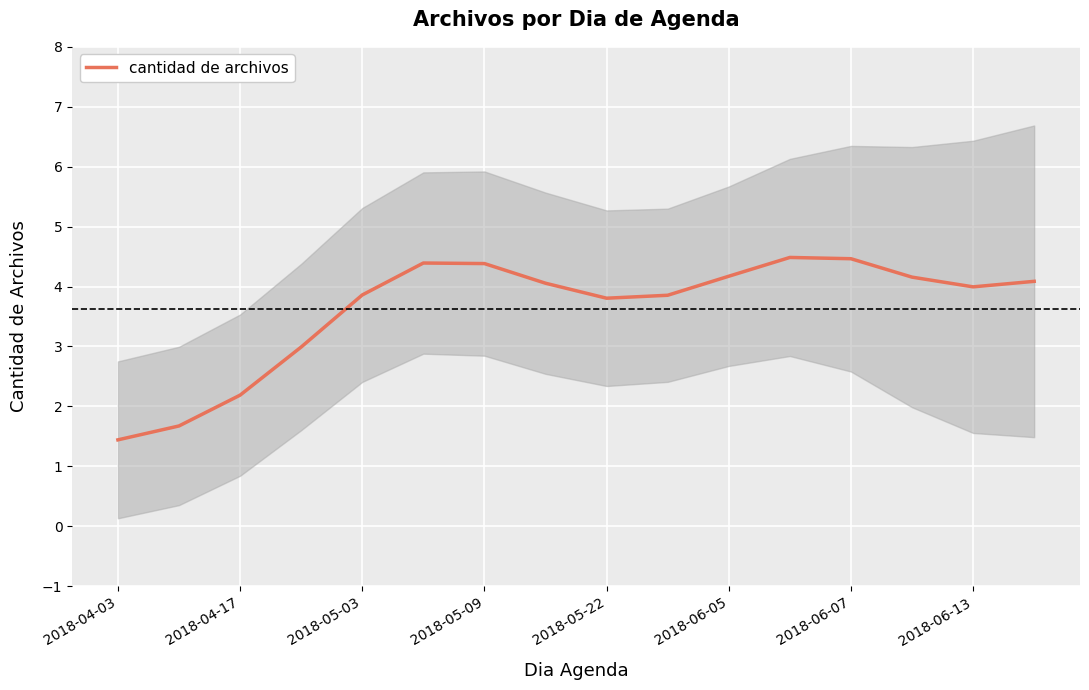

True or false: there are more than 1 points higher than both neighbors.

True